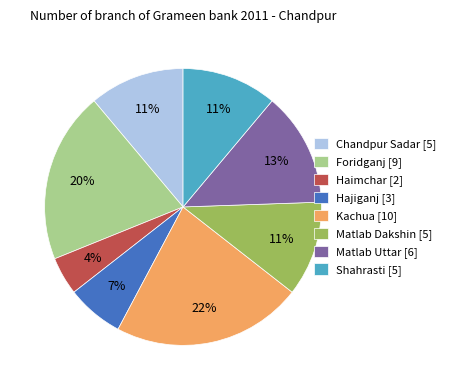

Which has a higher value, Shahrasti [5] or Foridganj [9]?

Foridganj [9]